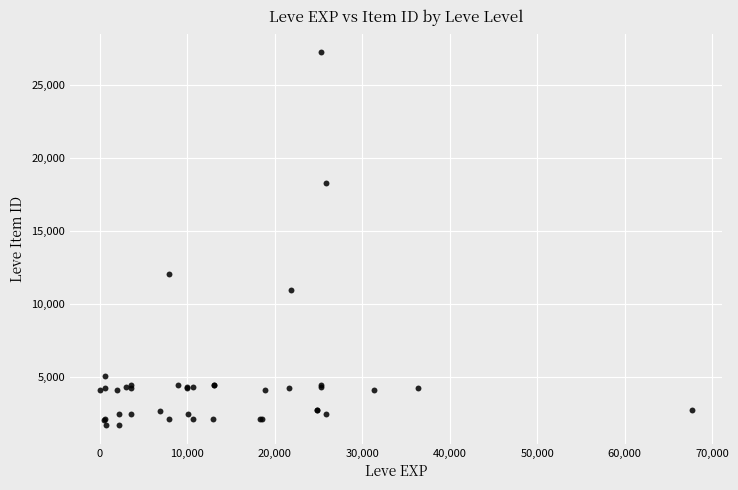

What Y value in the scatter plot is closest to 14448?

12018